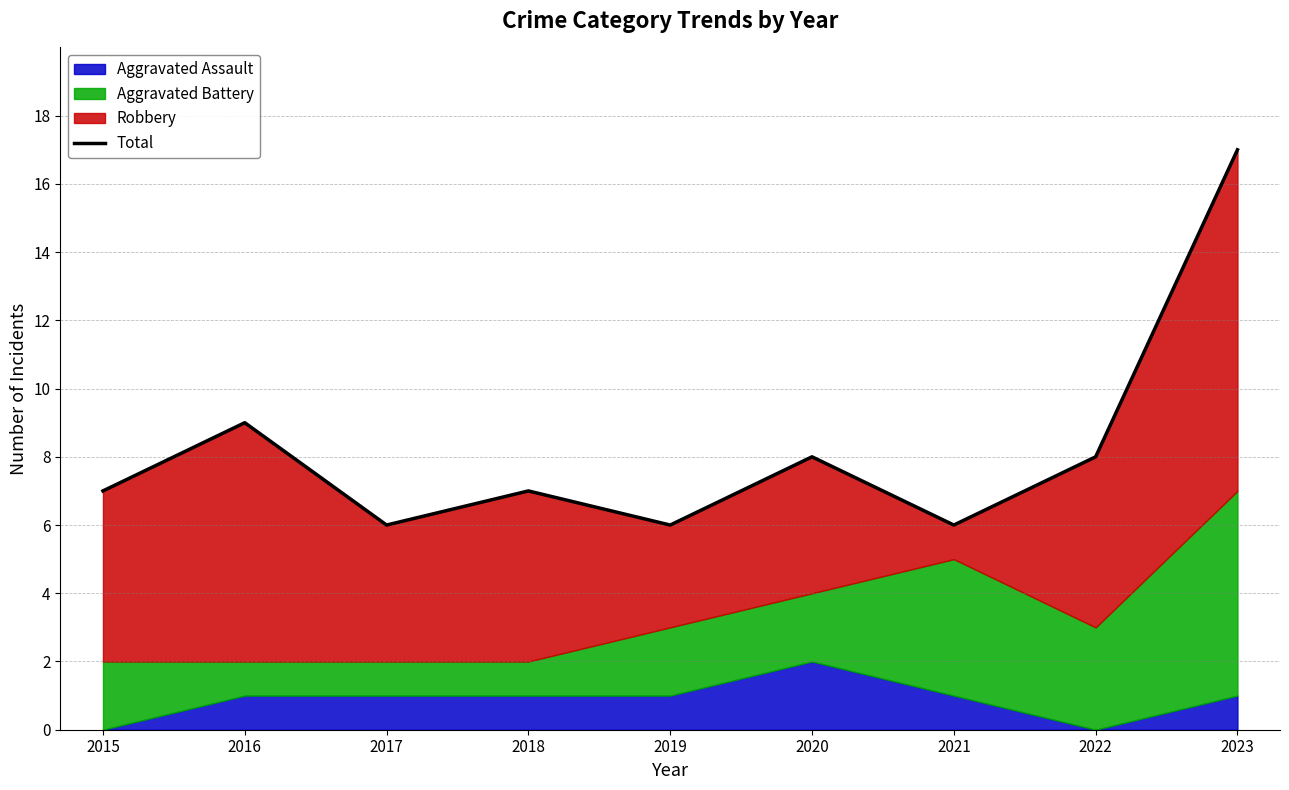

What is the change in value from 2017 to 2020?

+2